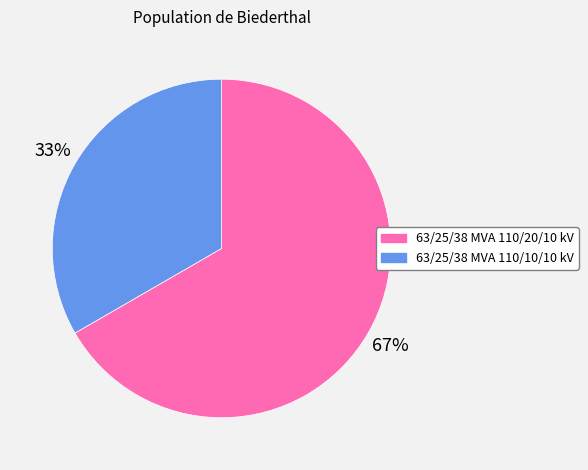

Which slice is the smallest?

63/25/38 MVA 110/10/10 kV